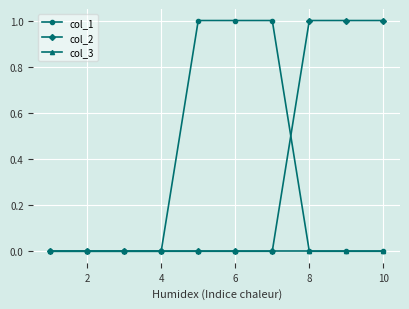

What are all the series names shown in the legend?

col_1, col_2, col_3